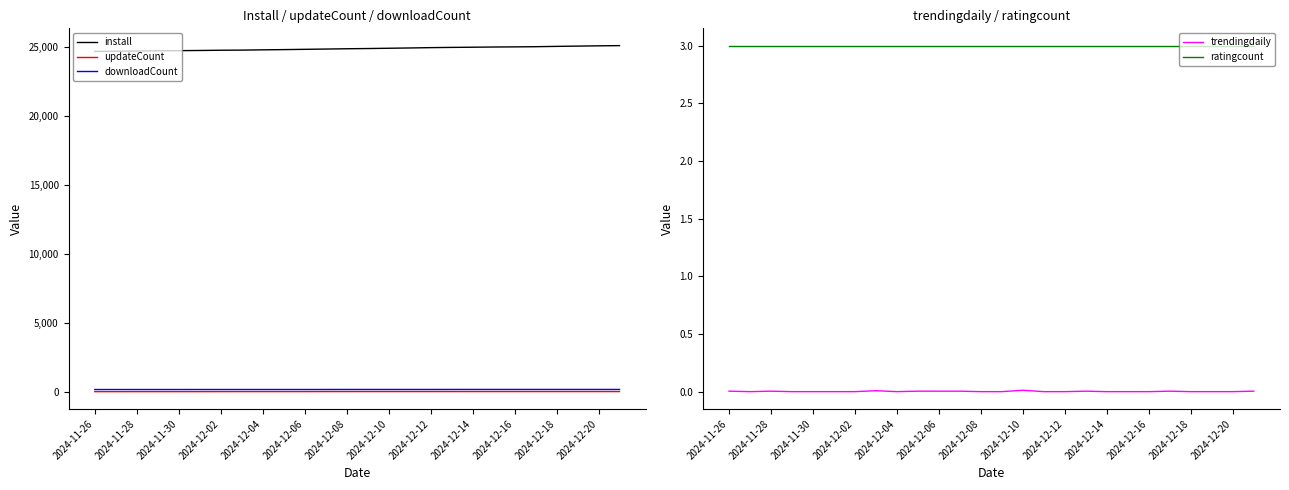

True or false: downloadCount and updateCount intersect in this chart.

False